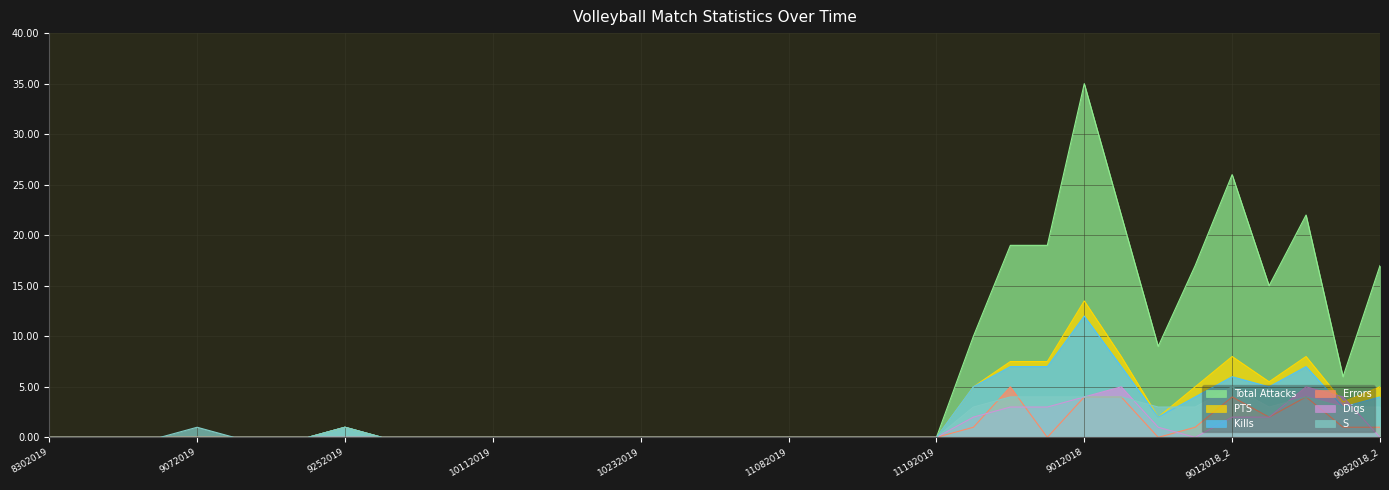

How many values in the S series exceed 0?

14